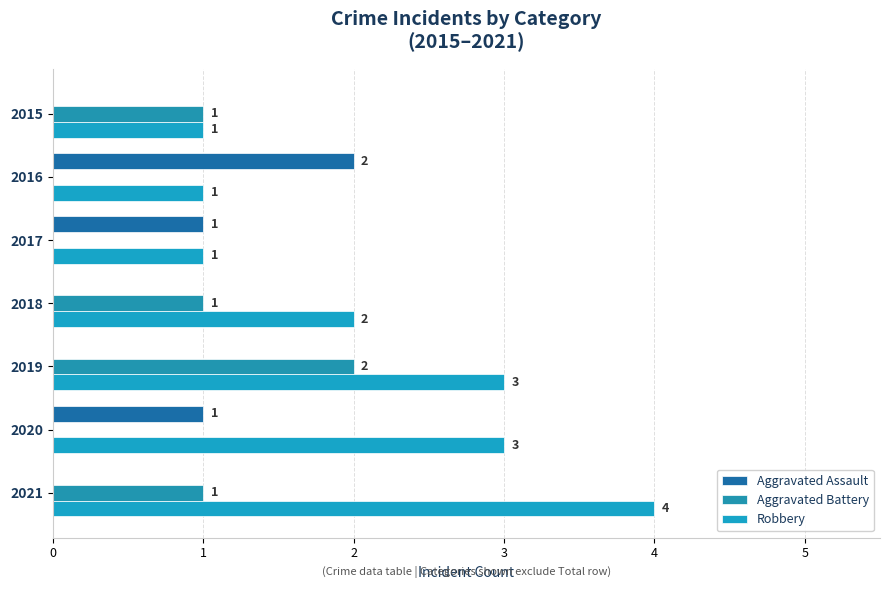

Which category has the highest value across all series?

2021